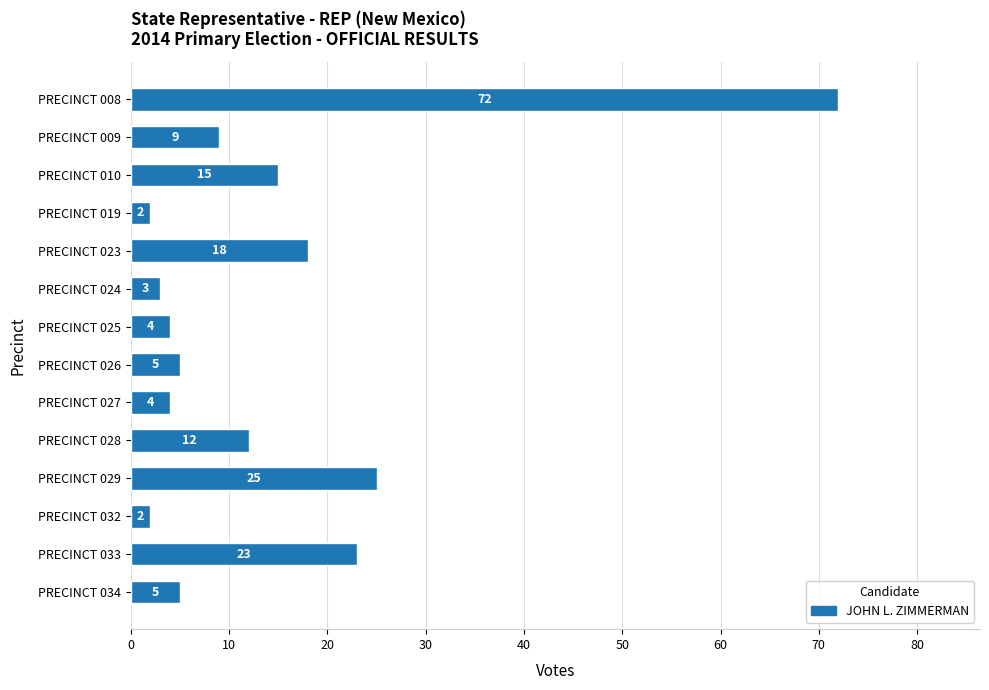

At which label is the value closest to 37?

PRECINCT 029